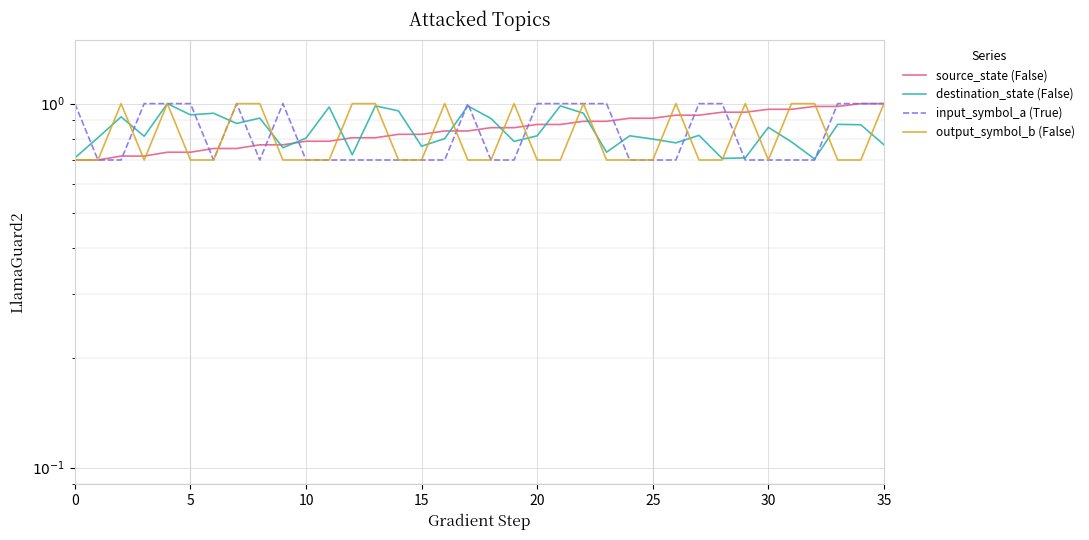

What is the greatest value displayed?

1.0